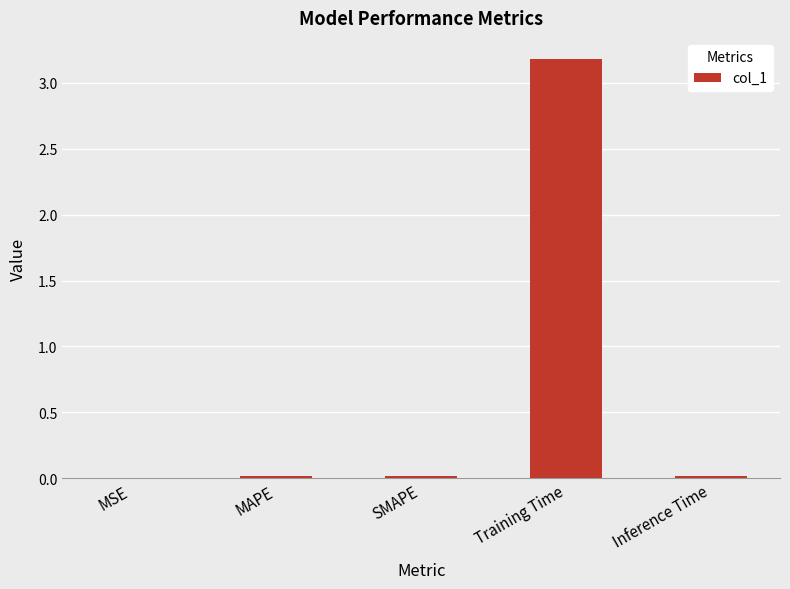

What is the sum of all values?

3.2